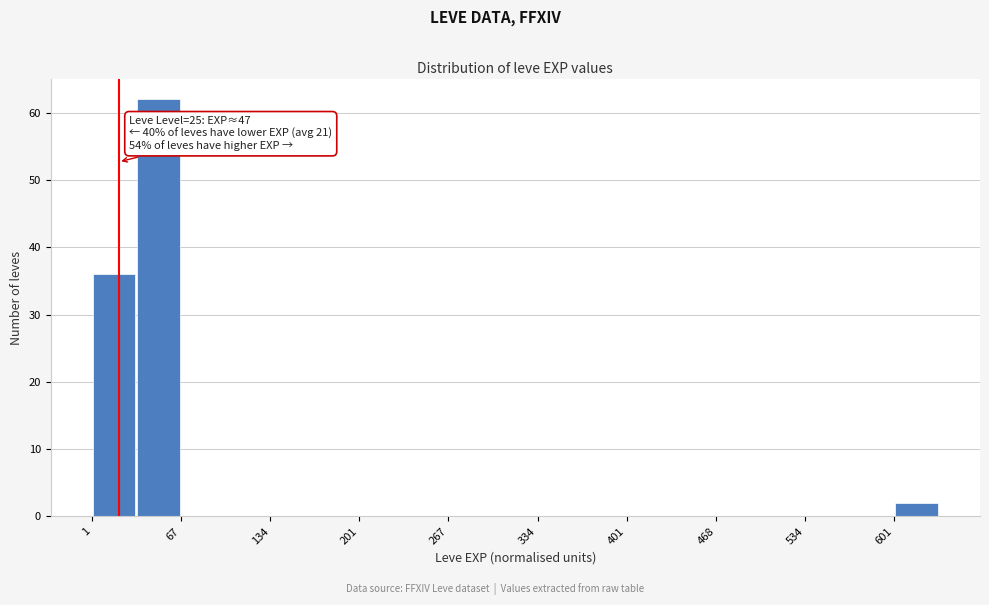

Around what value on the x-axis is the tallest bar? Give the approximate position of its centre, as read against the axis.

50